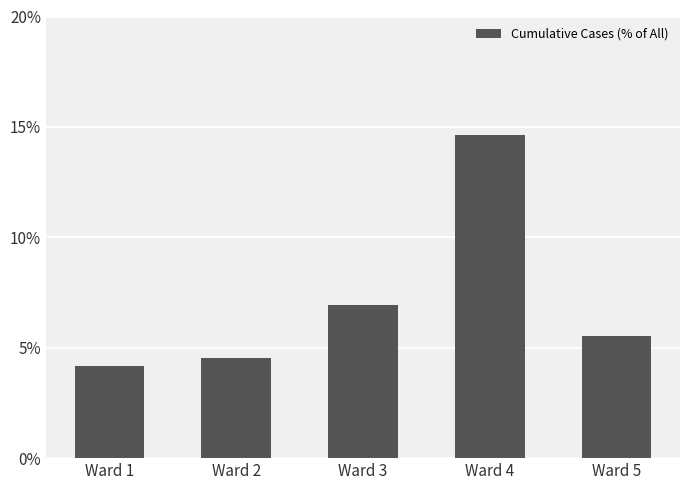

Reading left to right, extract all data points from this chart.

0.0	0.0	0.1	0.1	0.1